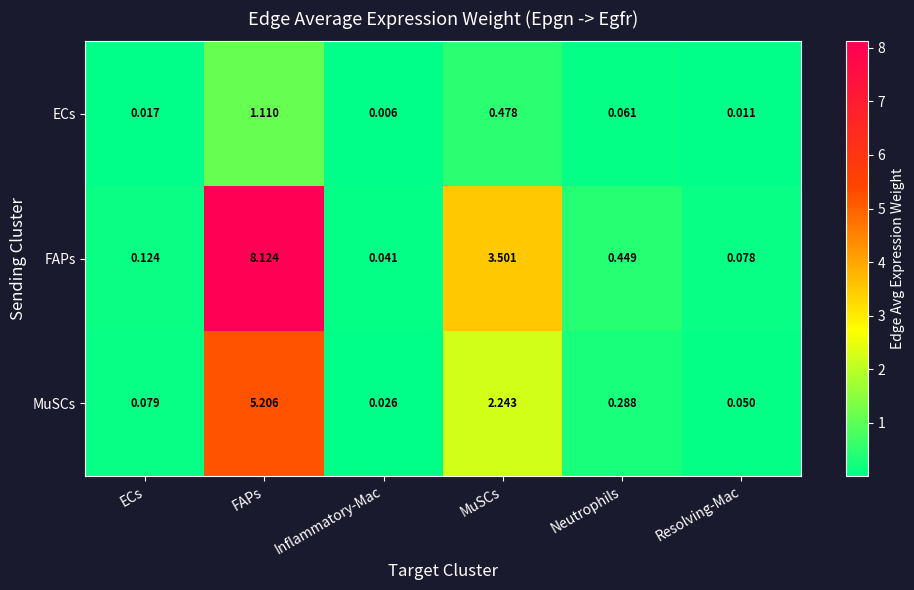

At which label does ECs reach its minimum?

Inflammatory-Mac